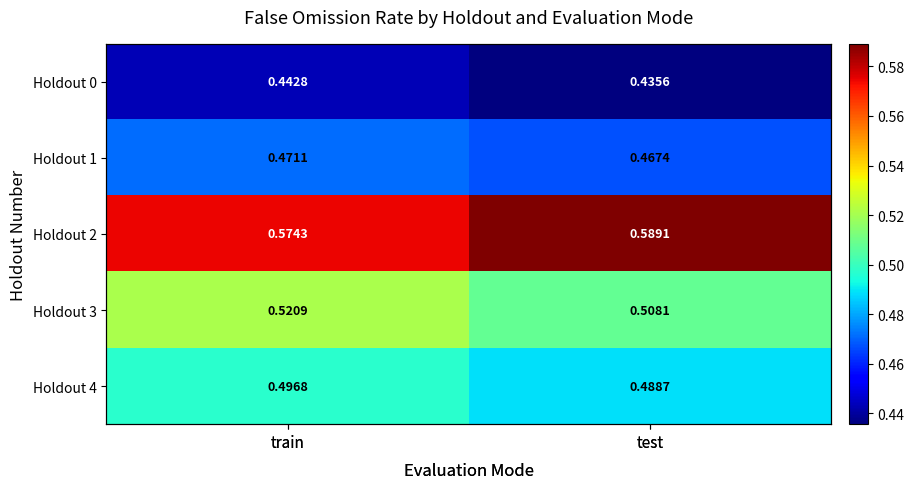

At which label is Holdout 0 closest to 0?

test